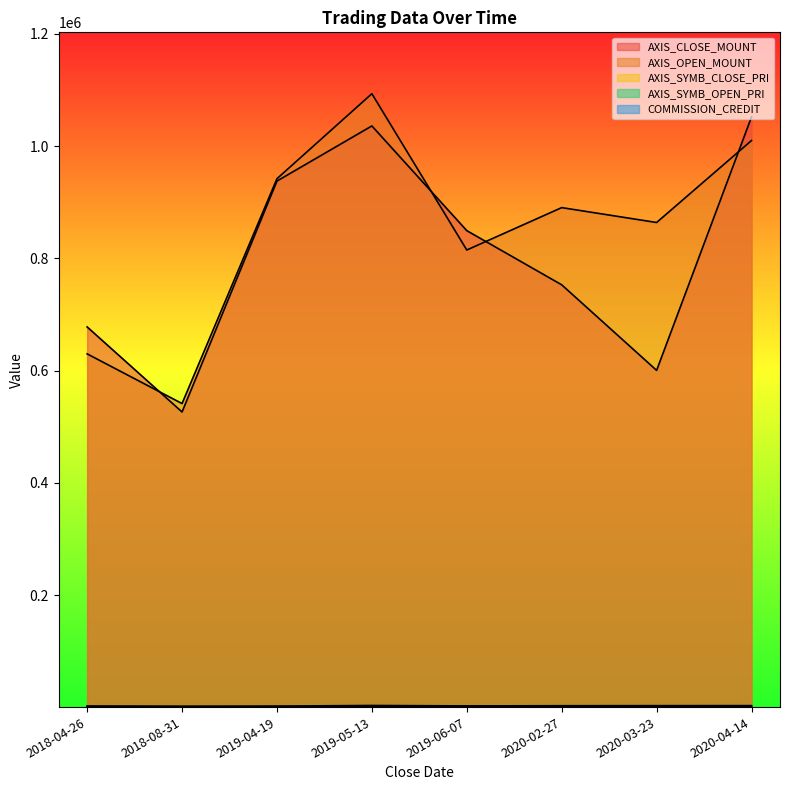

What is the sum of the AXIS_OPEN_MOUNT values at 2020-03-23 and 2020-02-27?

1754500